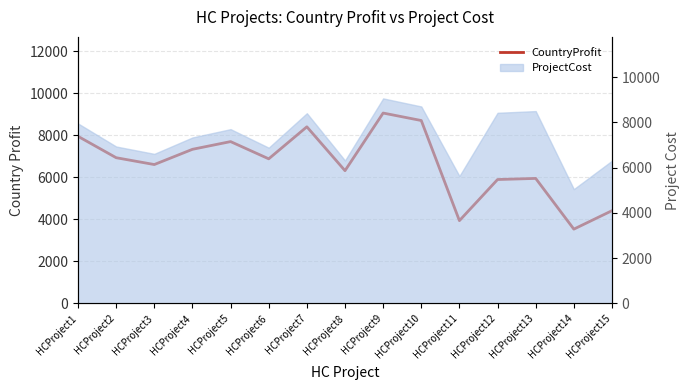

Approximately how many times larger is the value at HCProject7 compared to HCProject6?

1.2